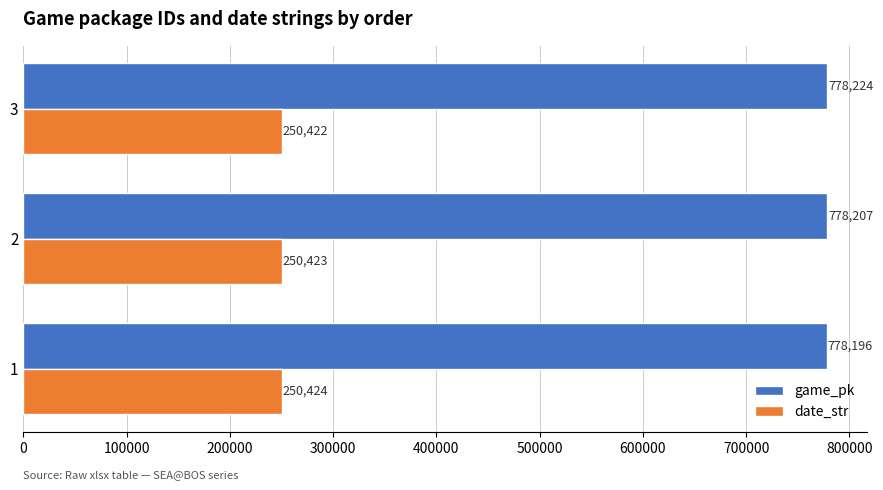

Which category has the highest value in the game_pk series?

3